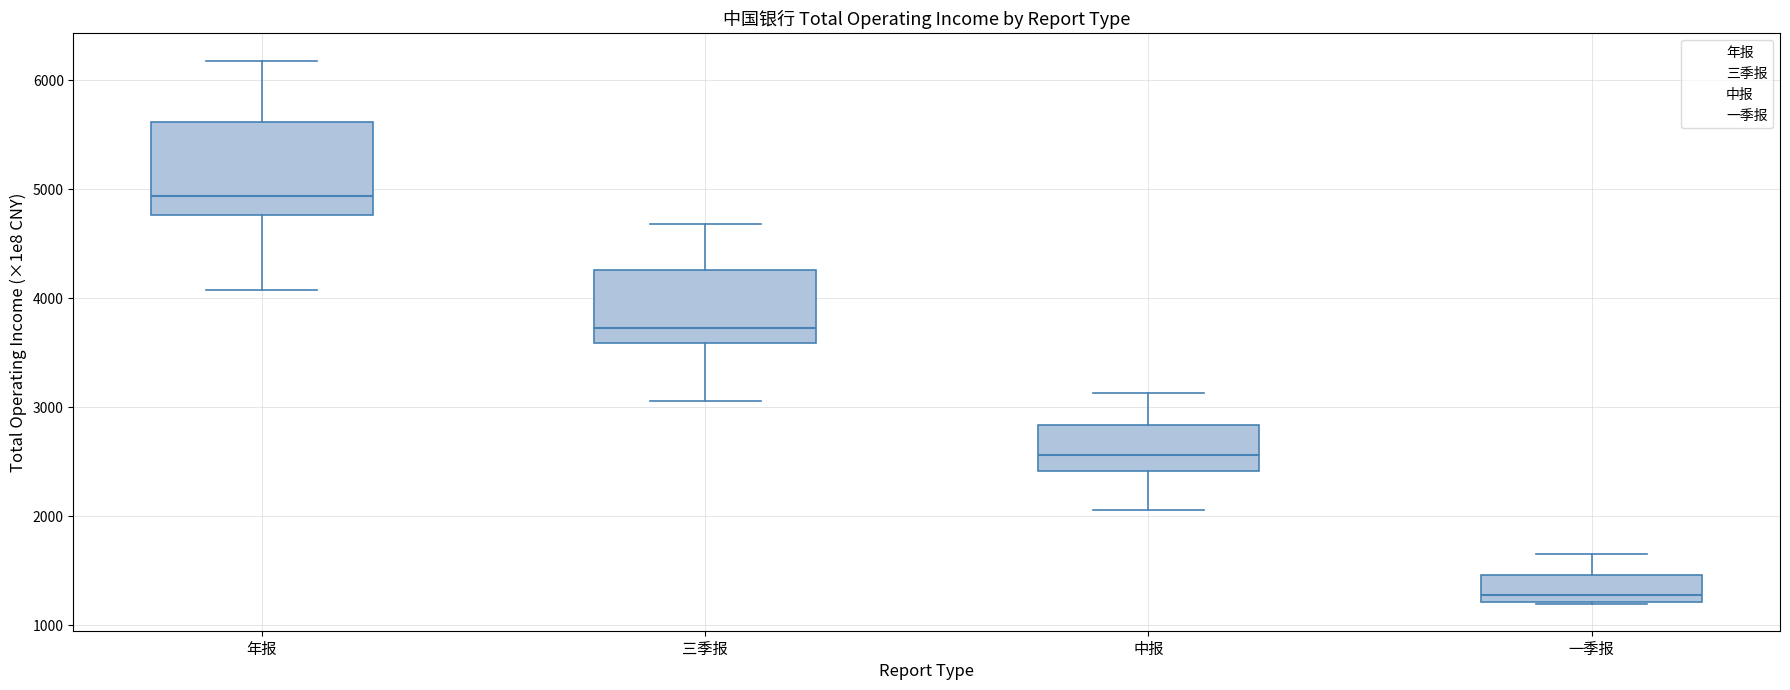

Which box's median line is the lowest?

一季报